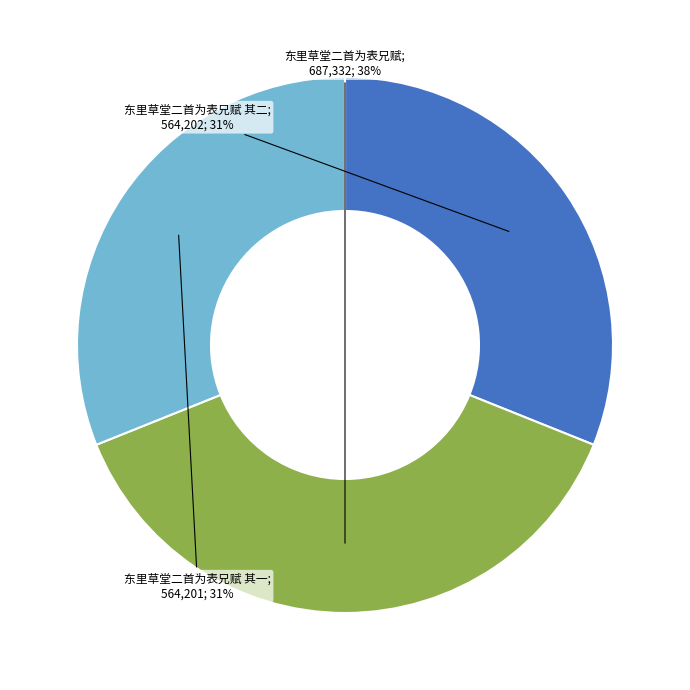

Does any single category account for the majority?

No